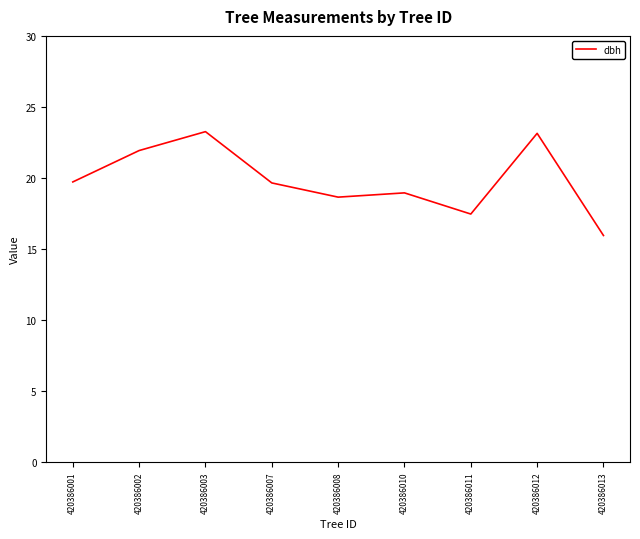

How many lines are shown in the chart?

1